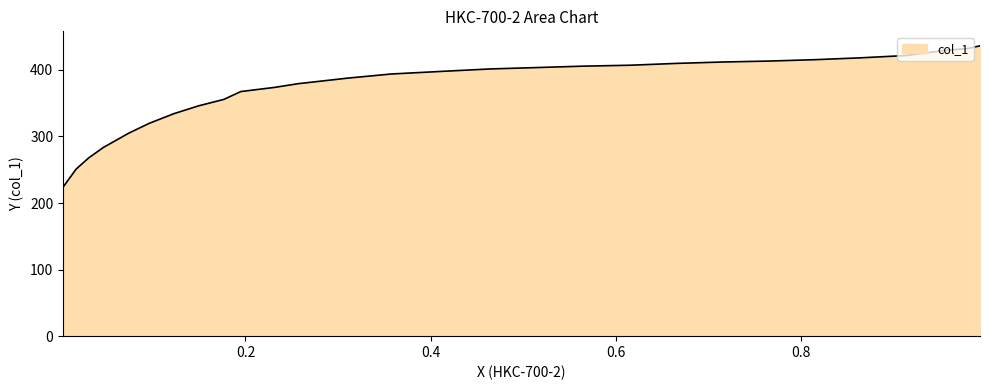

What is the change in value from 0.9934 to 0.195?

-68.6